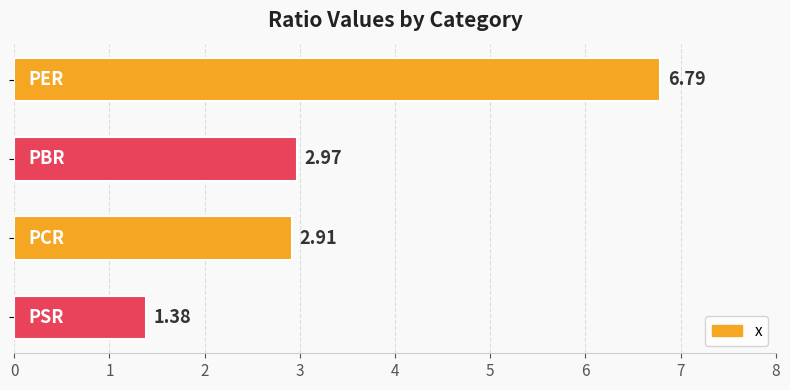

What is the sum of all values?

14.1